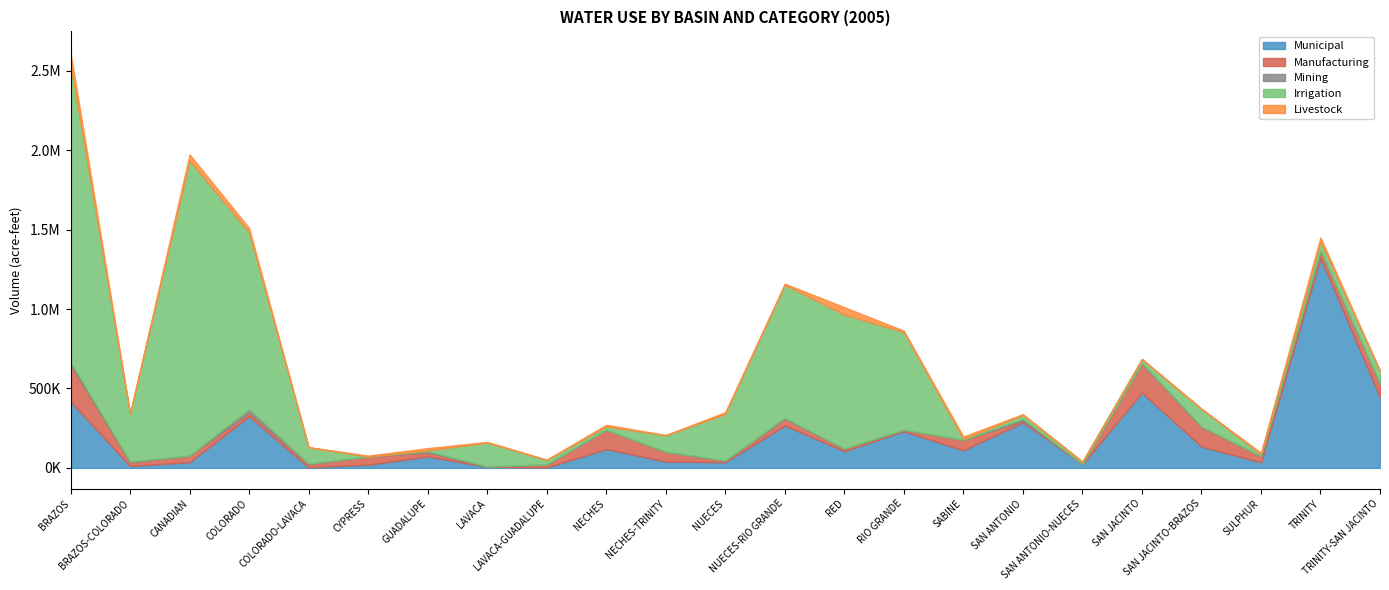

True or false: Manufacturing has a value of 1797 at SAN ANTONIO-NUECES.

True